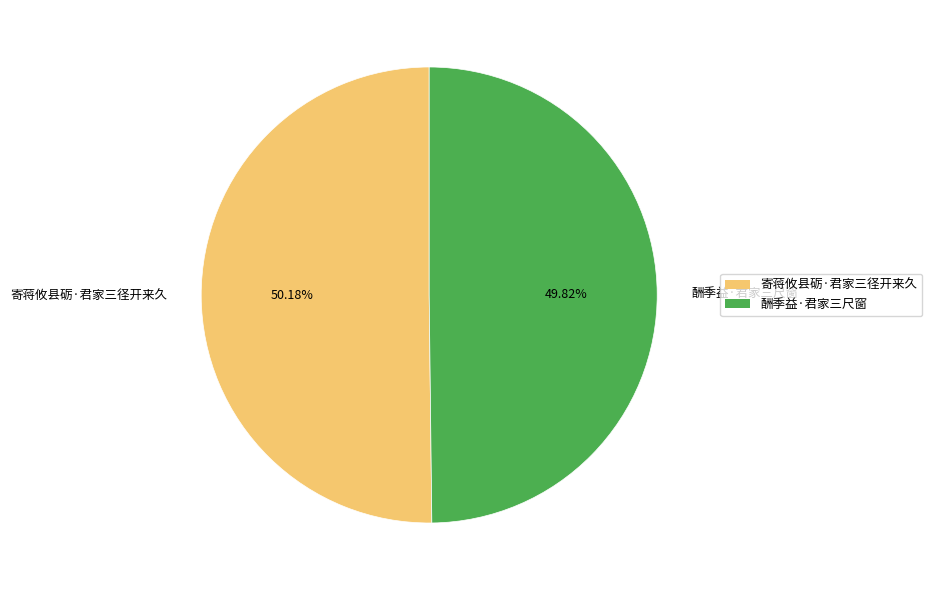

Is the sum of 寄蒋攸县砺·君家三径开来久 and 酬季益·君家三尺窗 greater than half?

Yes